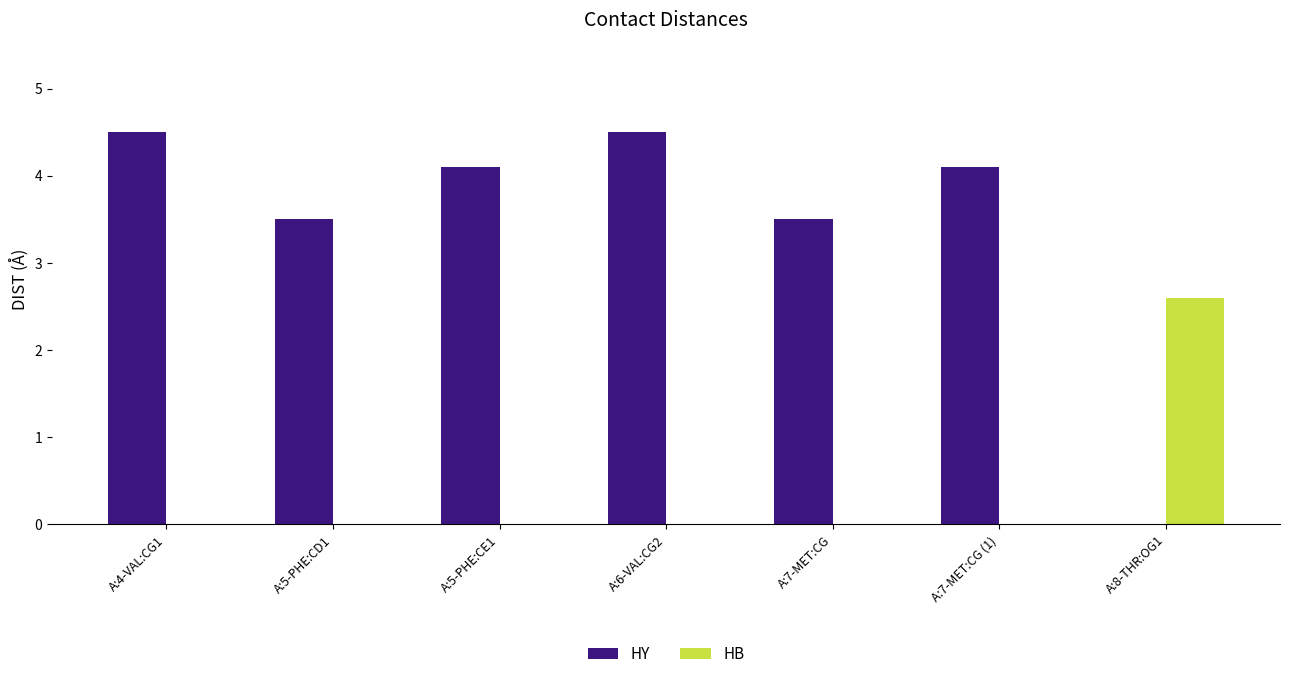

The HB series shows 0.0 at A:4-VAL:CG1. True or false?

True